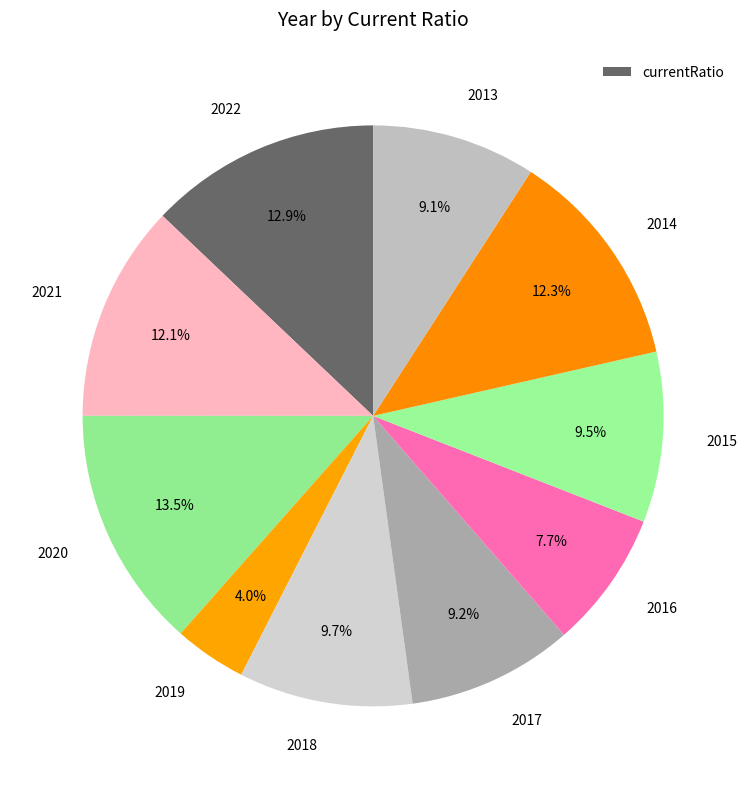

Approximately how many times larger is the value at 2020 compared to 2016?

1.8